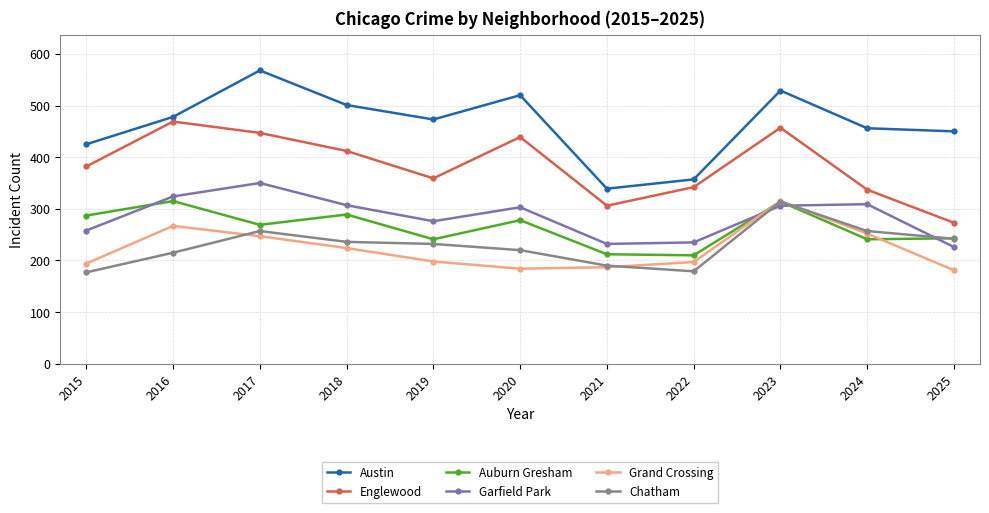

Read the Grand Crossing value at 2021, to the nearest 5.

185